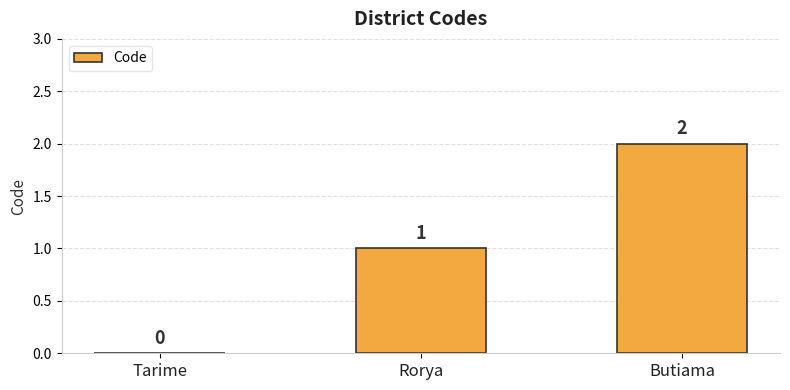

What is the change in value from Tarime to Rorya?

+1